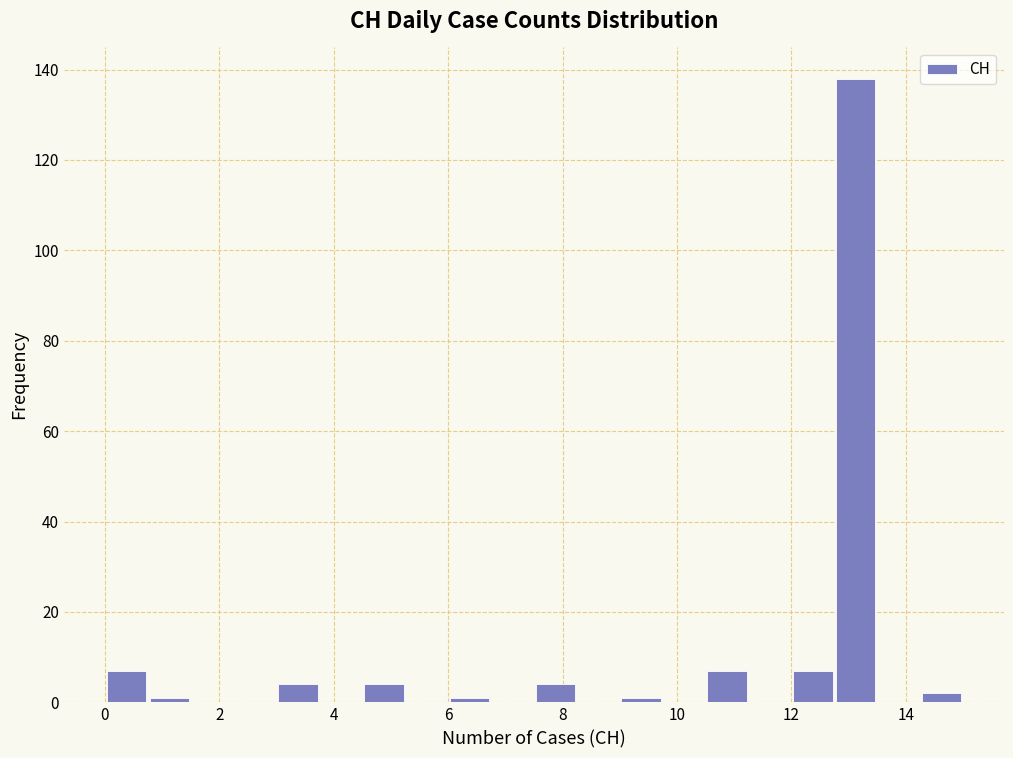

Read against the x-axis, roughly where is the centre of the tallest bar?

13.2